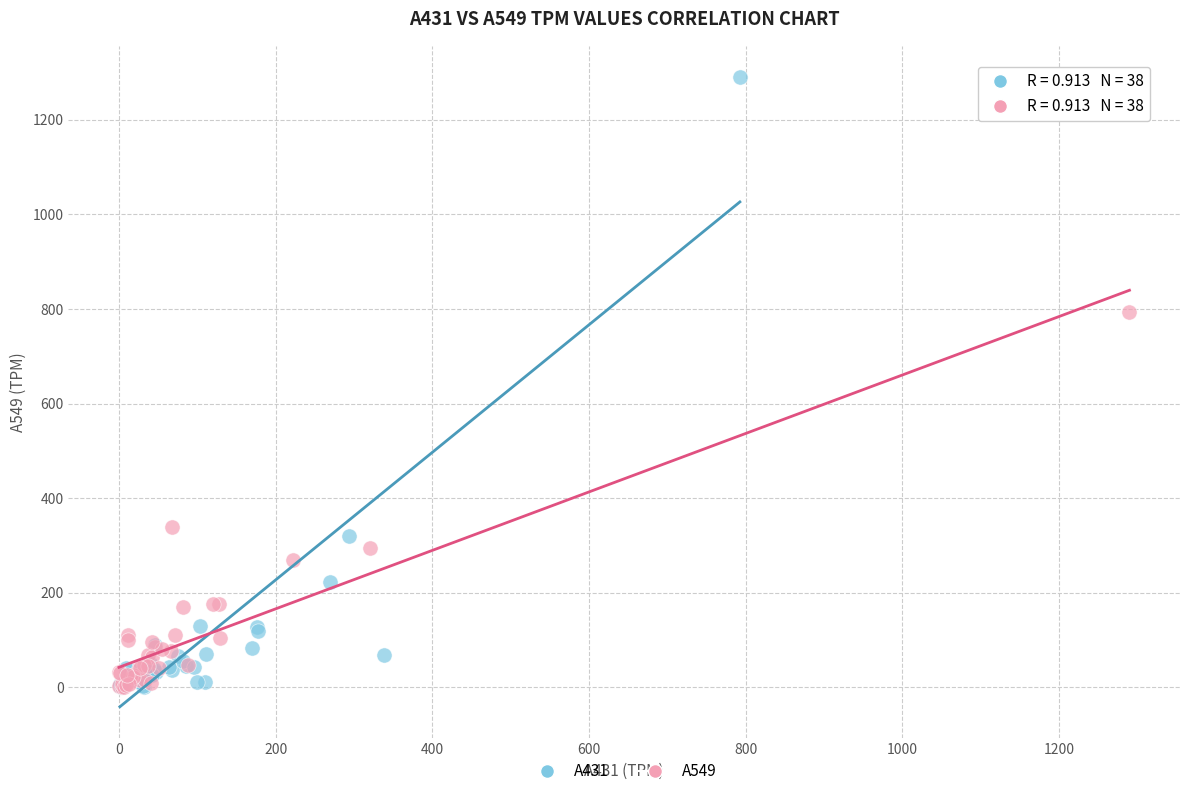

Which series has the widest spread of Y values?

A431